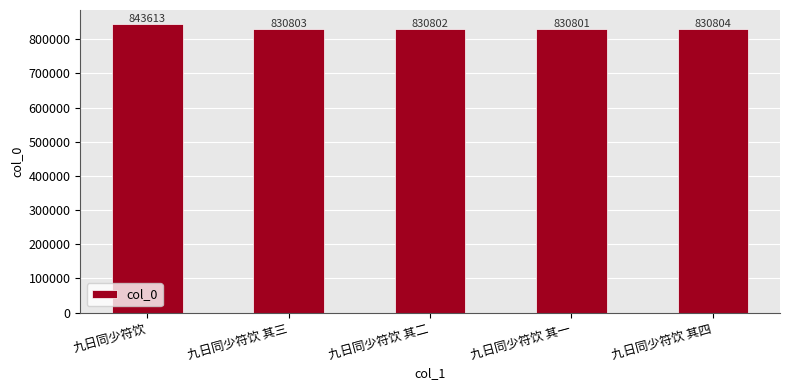

What is the sum of all values?

4166823